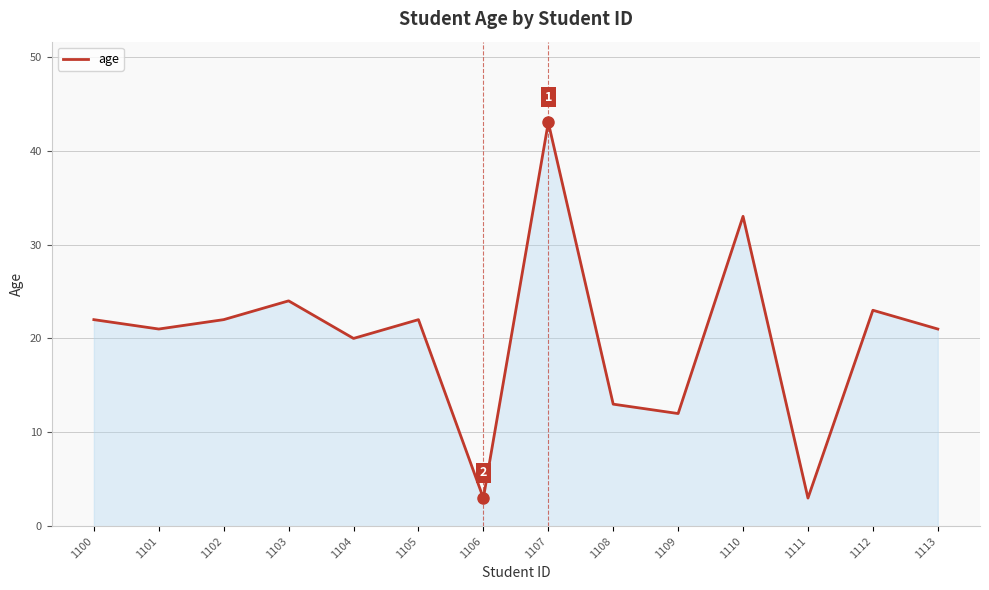

The chart shows a value of 22 at 1100. True or false?

True